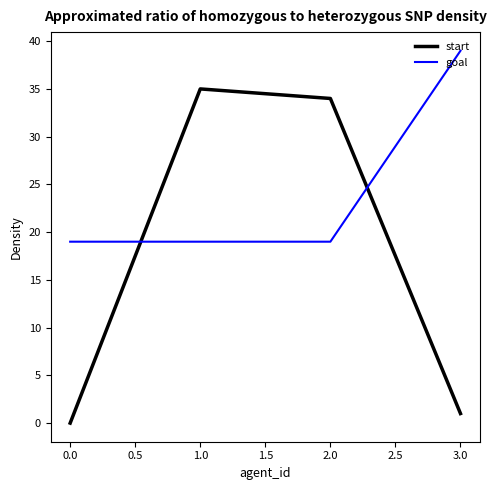

At how many categories does at least one series exceed 8?

4